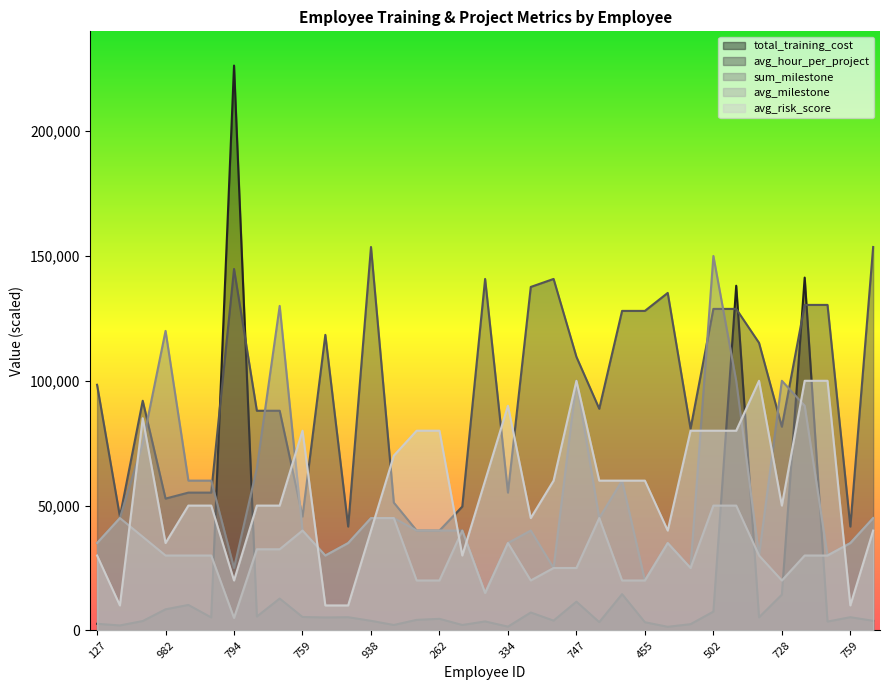

Which series has the widest spread of values?

total_training_cost